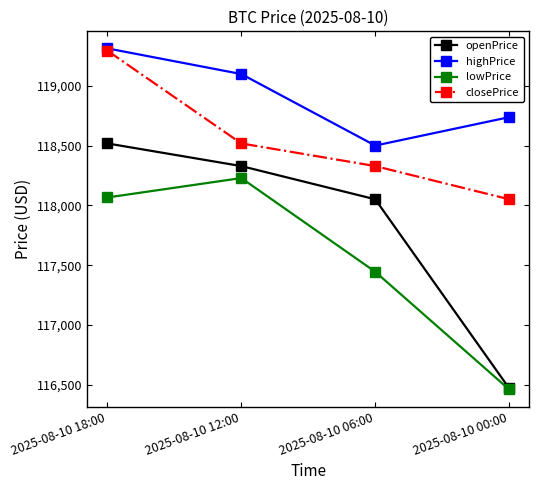

True or false: closePrice has more than 1 points higher than both neighbors.

False